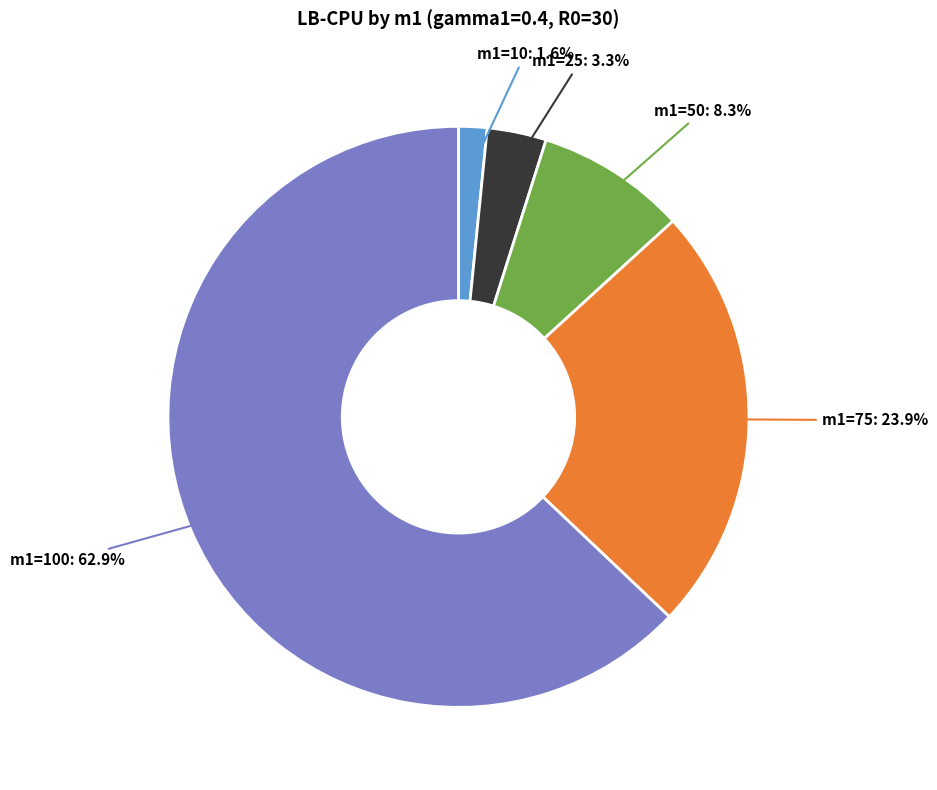

Is there any slice that represents more than half of the pie?

Yes